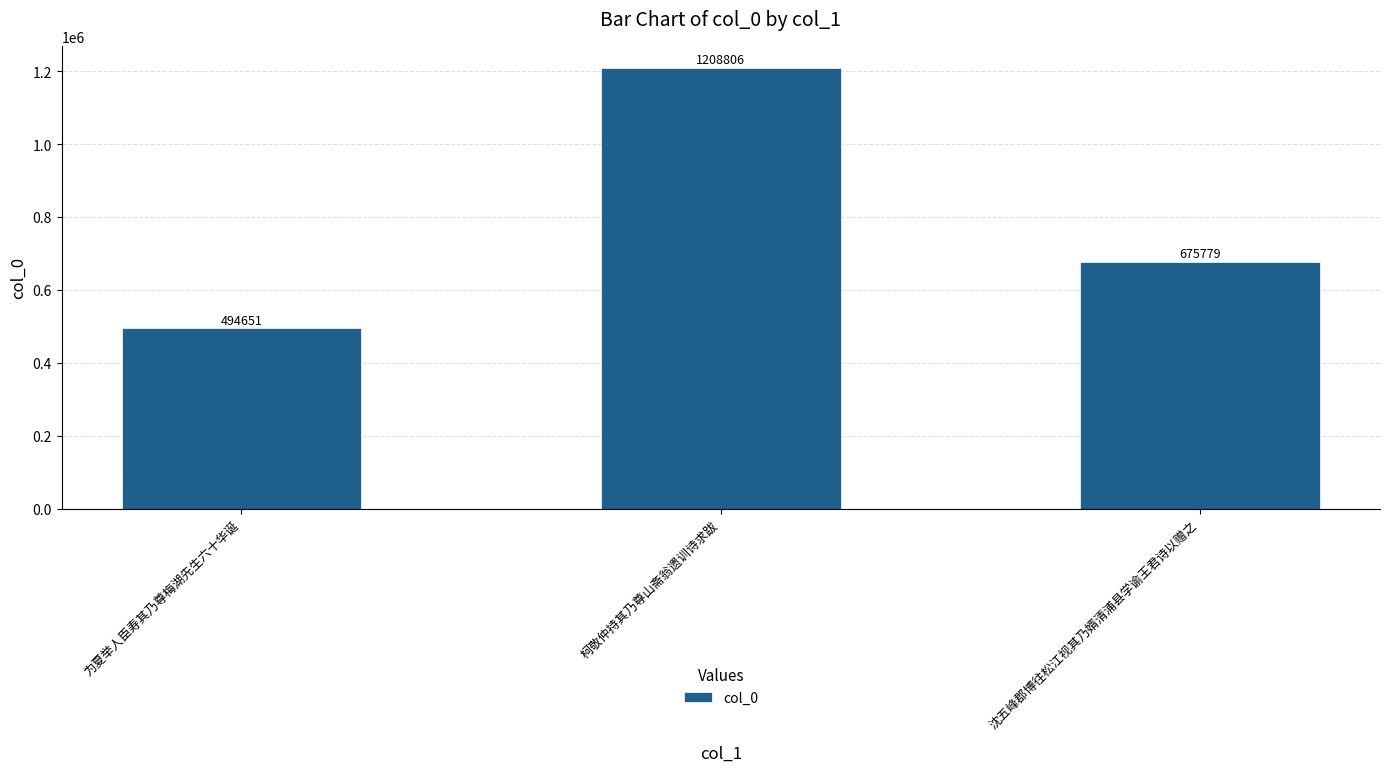

Rank the categories by value from highest to lowest.

柯敬仲持其乃尊山斋翁遗训诗求跋, 沈五峰郡博往松江视其乃婿清浦县学谕王君诗以赠之, 为夏举人臣寿其乃尊梅湖先生六十华诞